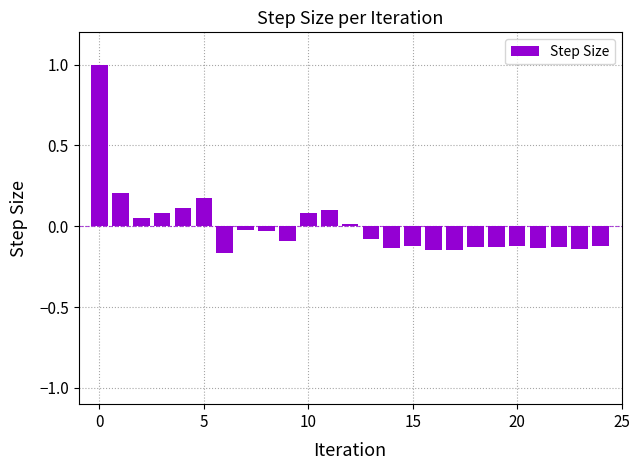

What is the maximum value shown in the chart?

1.0